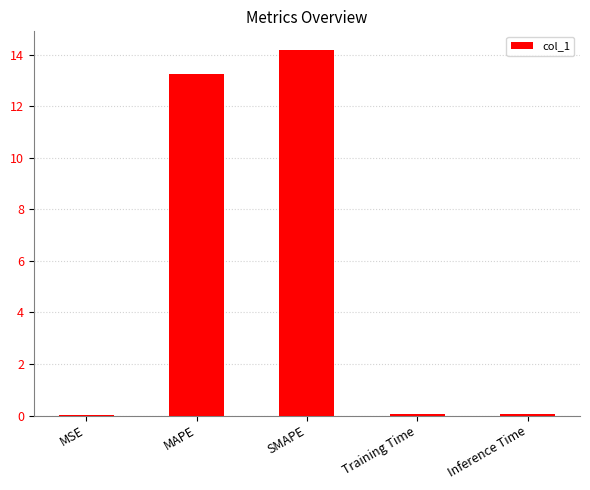

Which label corresponds to the largest value in the chart?

SMAPE